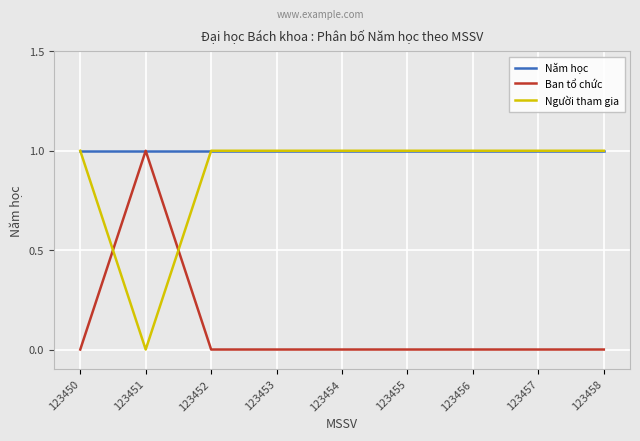

Does the chart have visible grid lines?

Yes